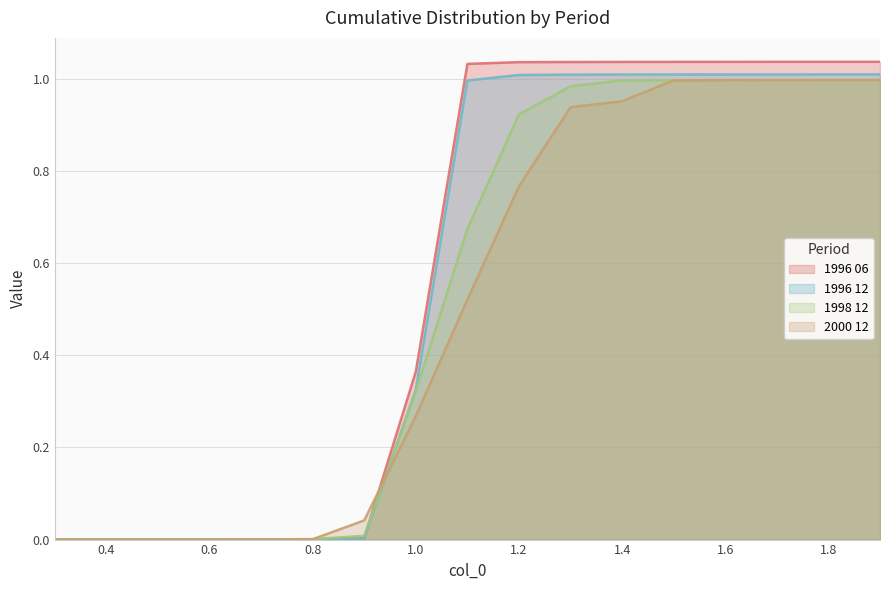

Reading left to right, list all the values displayed in this chart.

1996 06: 0.3=0.0	0.4=0.0	0.5=0.0	0.6=0.0	0.7=0.0	0.8=0.0	0.9=0.0	1.0=0.4	1.1=1.0	1.2=1.0	1.3=1.0	1.4=1.0	1.5=1.0	1.6=1.0	1.7=1.0	1.8=1.0	1.9=1.0
1996 12: 0.3=0.0	0.4=0.0	0.5=0.0	0.6=0.0	0.7=0.0	0.8=0.0	0.9=0.0	1.0=0.3	1.1=1.0	1.2=1.0	1.3=1.0	1.4=1.0	1.5=1.0	1.6=1.0	1.7=1.0	1.8=1.0	1.9=1.0
1998 12: 0.3=0.0	0.4=0.0	0.5=0.0	0.6=0.0	0.7=0.0	0.8=0.0	0.9=0.0	1.0=0.3	1.1=0.7	1.2=0.9	1.3=1.0	1.4=1.0	1.5=1.0	1.6=1.0	1.7=1.0	1.8=1.0	1.9=1.0
2000 12: 0.3=0.0	0.4=0.0	0.5=0.0	0.6=0.0	0.7=0.0	0.8=0.0	0.9=0.0	1.0=0.3	1.1=0.5	1.2=0.8	1.3=0.9	1.4=1.0	1.5=1.0	1.6=1.0	1.7=1.0	1.8=1.0	1.9=1.0